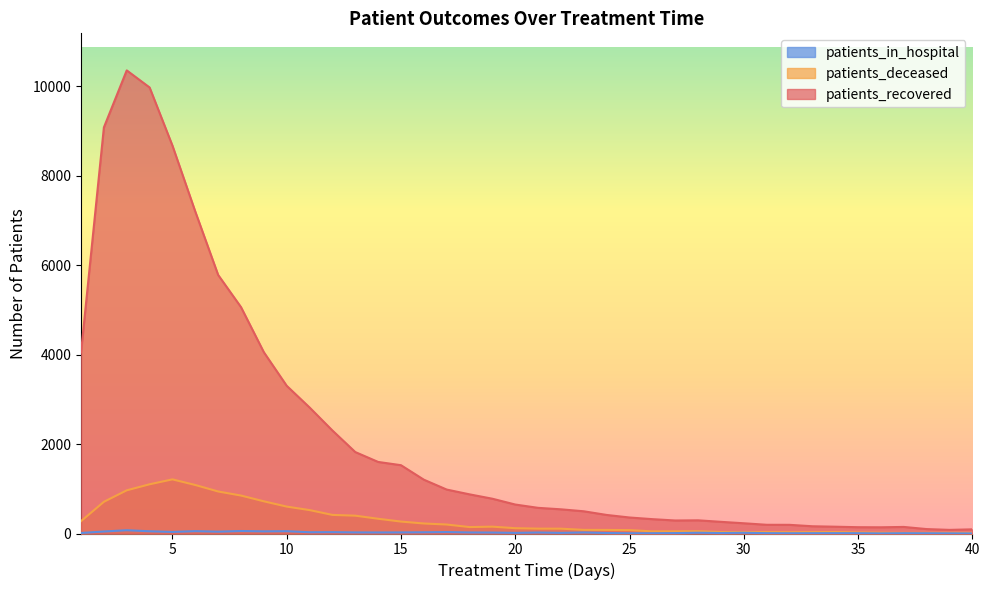

True or false: patients_recovered and patients_deceased intersect in this chart.

False